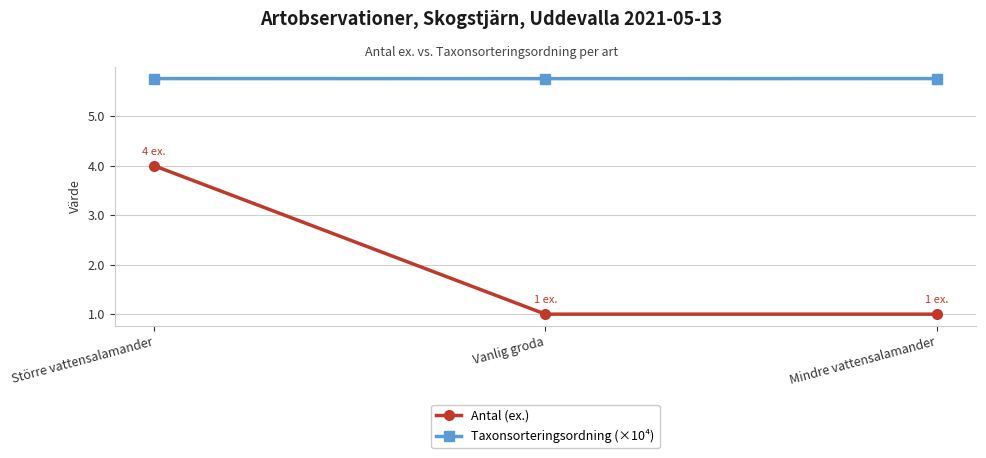

How many lines are shown in the chart?

2